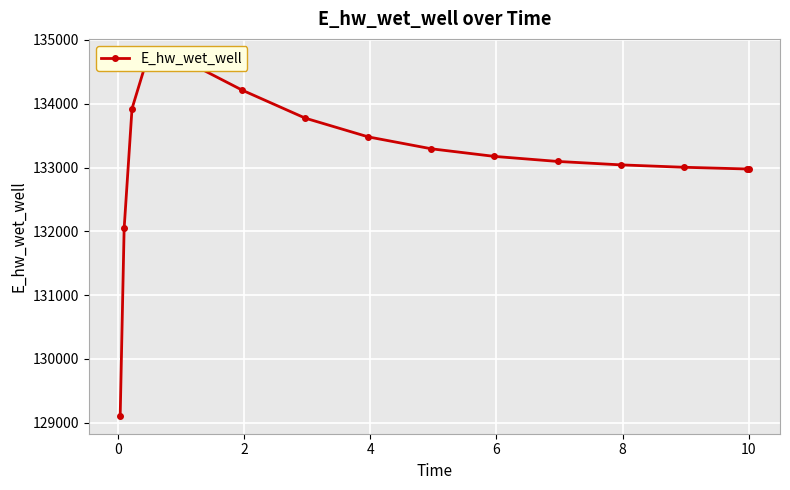

What is the average value?

133170.7